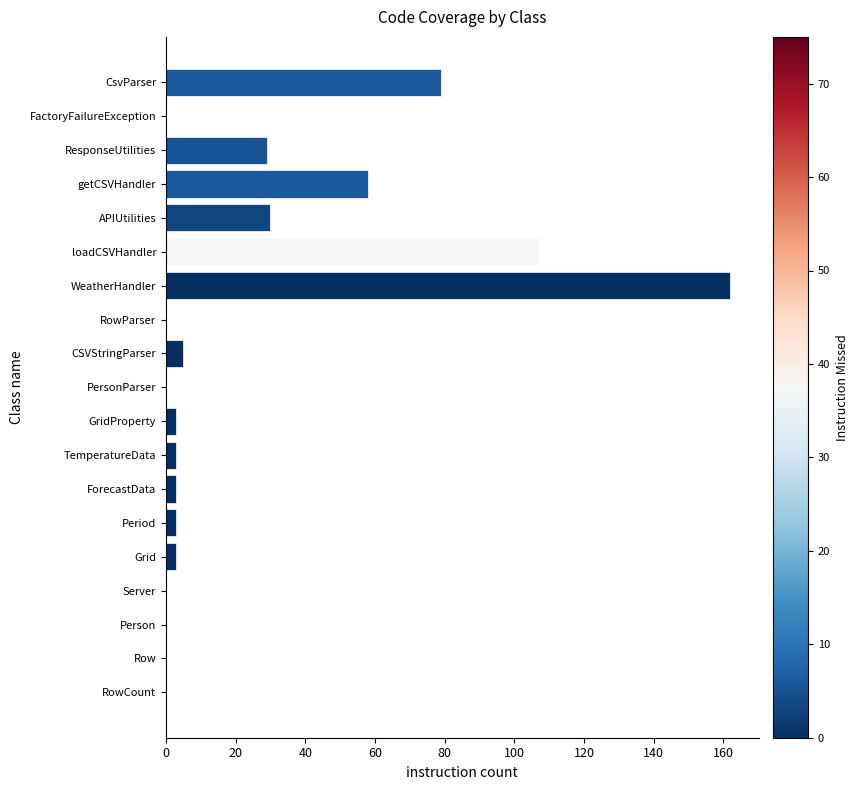

What is the sum of all values?

485